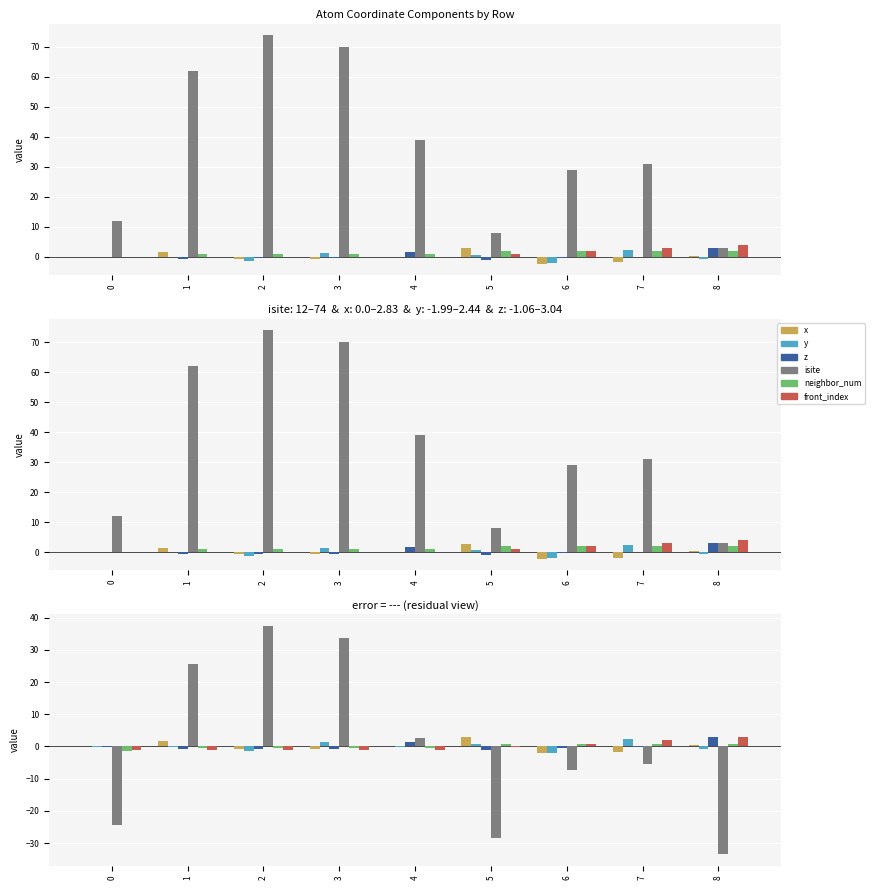

At which category is the sum across all series the highest?

2